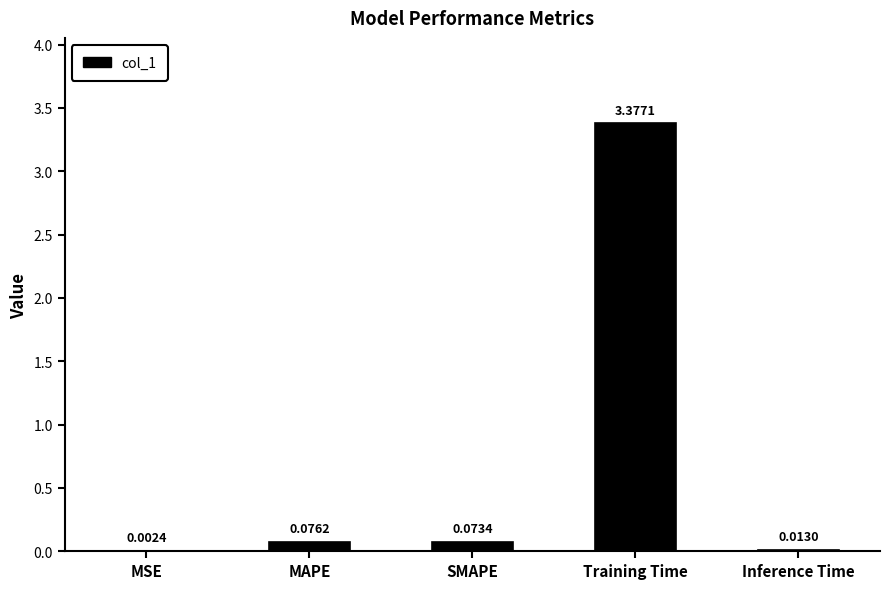

How many series are shown in this chart?

1